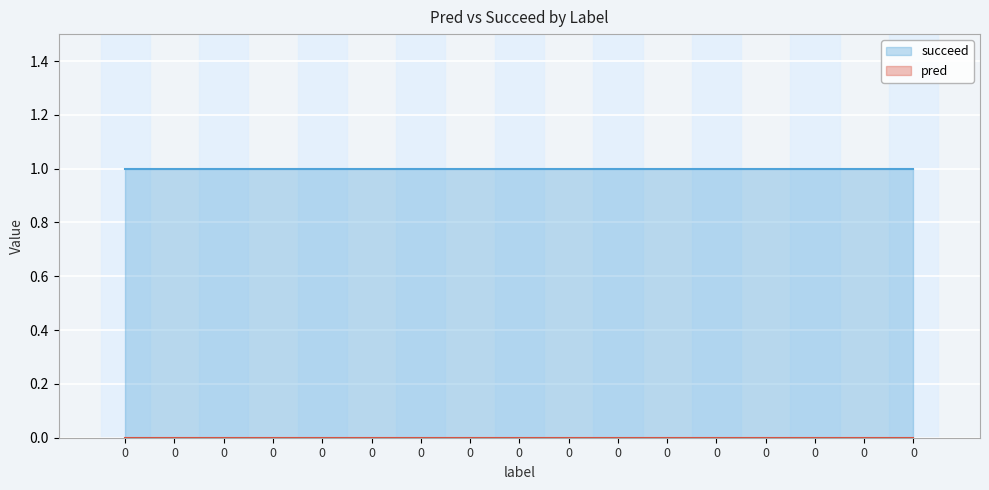

List the series in order of their overall mean, lowest first.

pred, succeed